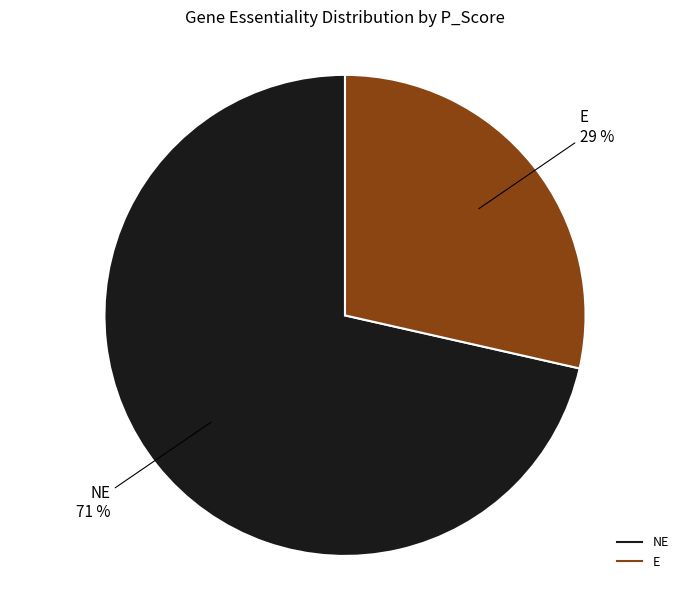

Is there any slice that represents more than half of the pie?

Yes